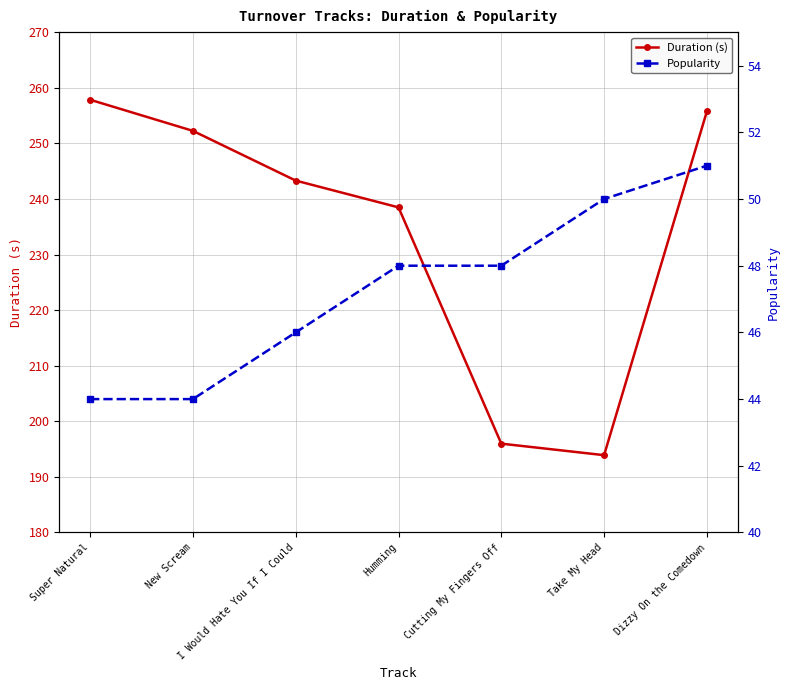

How many data points in Popularity are above 48?

2